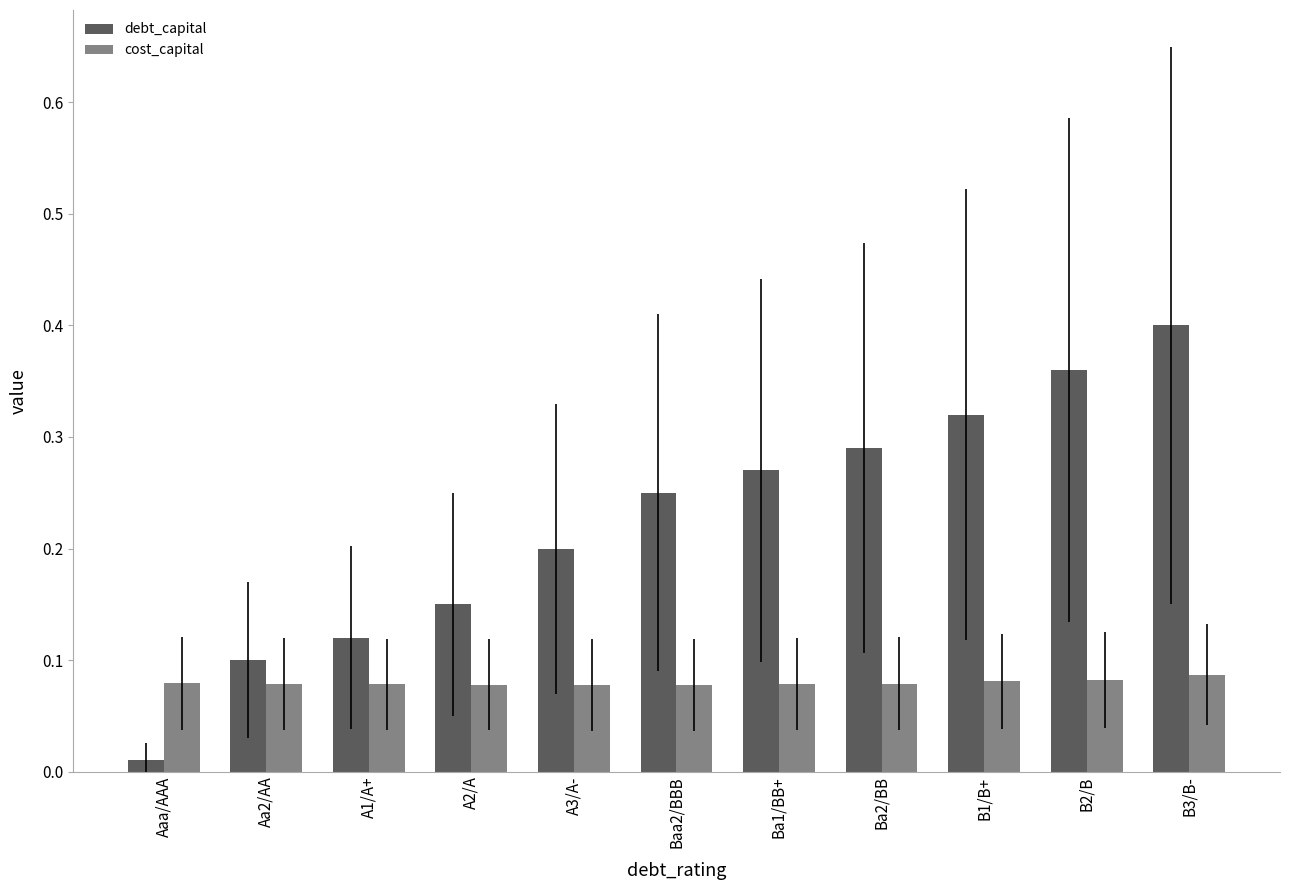

Reading left to right, transcribe all the data shown in this chart.

debt_capital: 0.0	0.1	0.1	0.1	0.2	0.2	0.3	0.3	0.3	0.4	0.4
cost_capital: 0.1	0.1	0.1	0.1	0.1	0.1	0.1	0.1	0.1	0.1	0.1